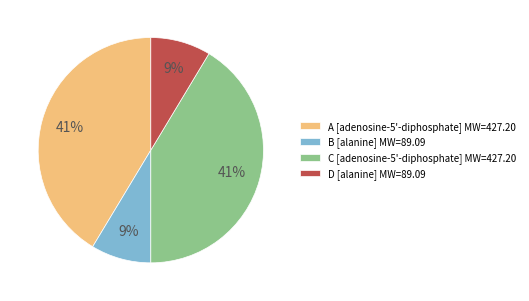

Approximately how many times larger is the value at B compared to A?

0.2